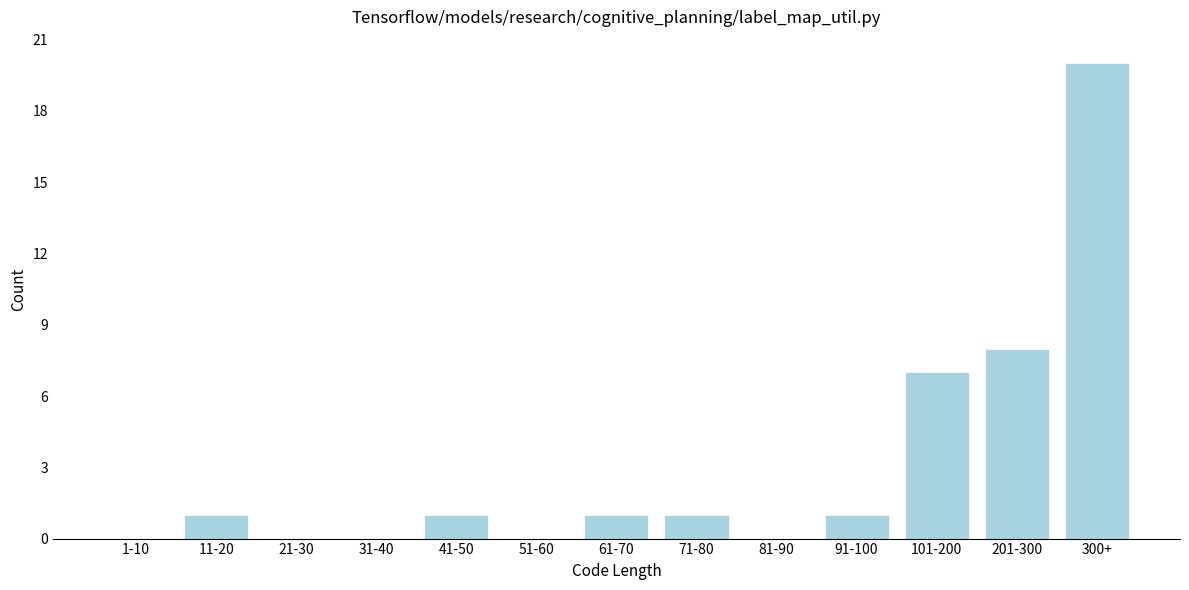

Reading left to right, extract all data points from this chart.

1-10=0	11-20=1	21-30=0	31-40=0	41-50=1	51-60=0	61-70=1	71-80=1	81-90=0	91-100=1	101-200=7	201-300=8	300+=20